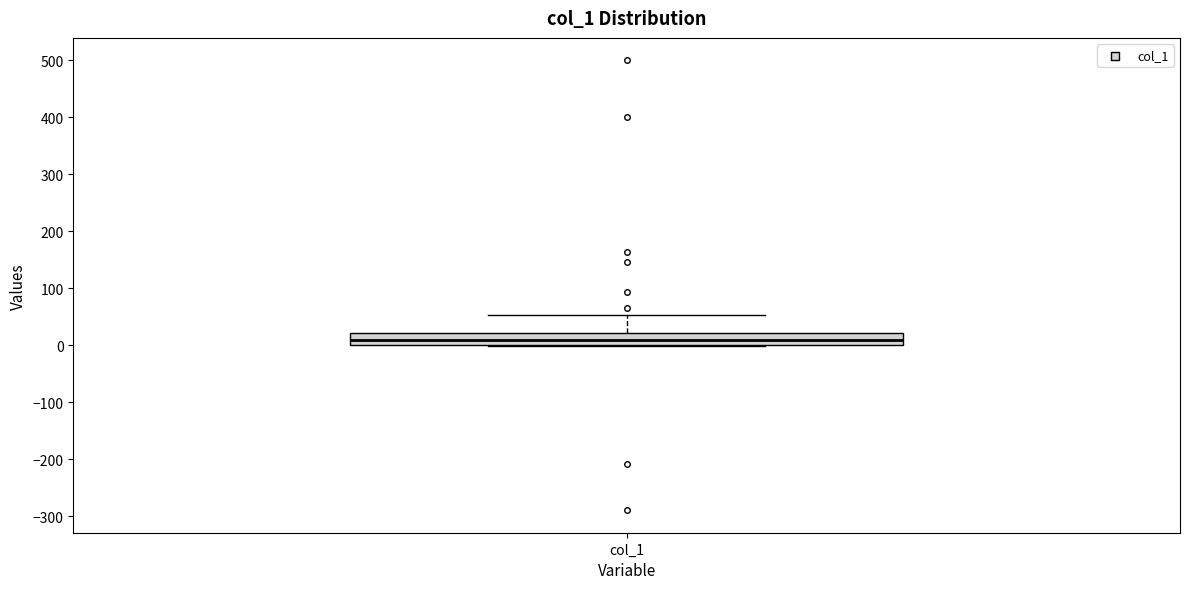

Transcribe this box plot: give where the median line is, the range the box spans, and where the two whiskers end, as read against the y-axis. The values are not printed on the chart, so give them approximately, as read against the axis.

median 10, box 0 to 20, whiskers 0 (just below the box's lower edge) to 50